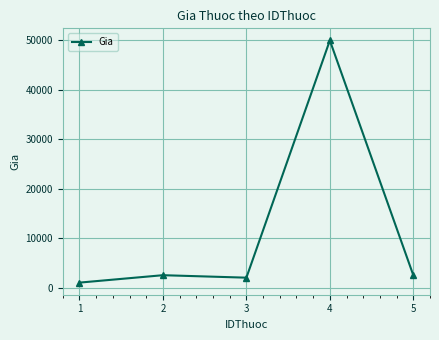

What is the ratio of the value at 4 to the value at 3?

25.0